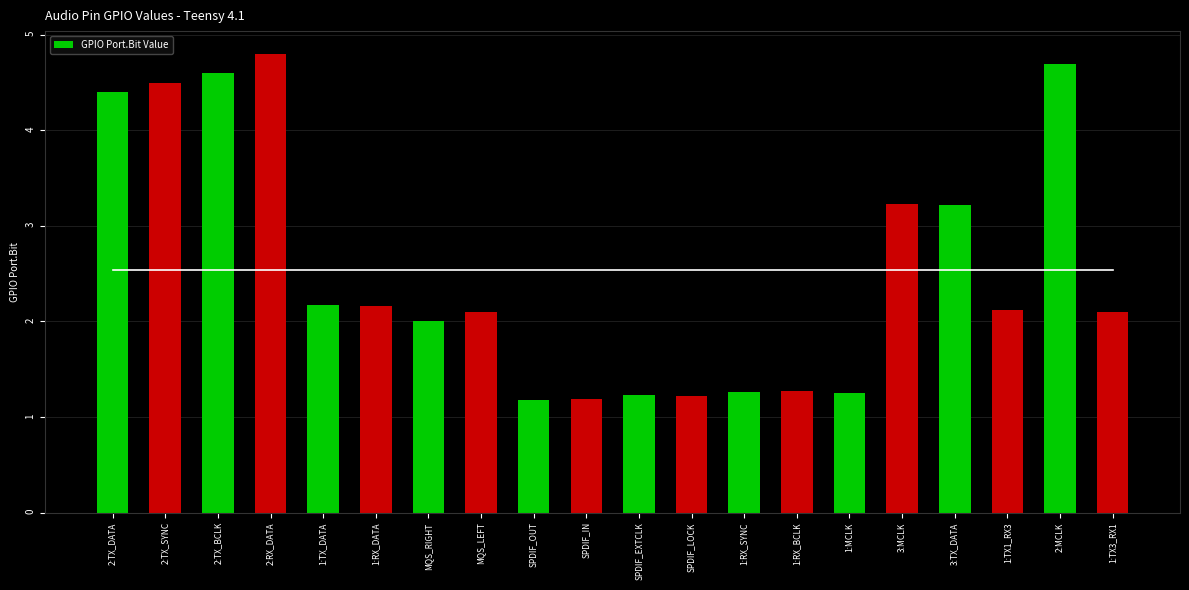

Count the number of data series in this chart.

2